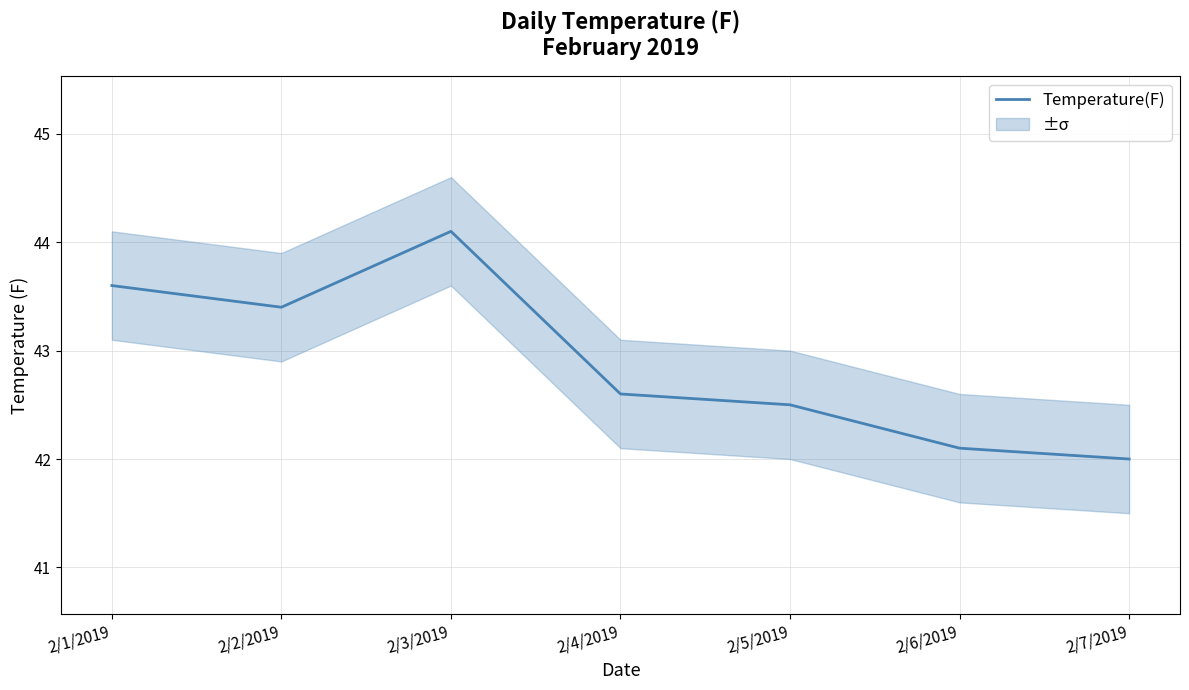

List the labels in order of value, smallest first.

2/7/2019, 2/6/2019, 2/5/2019, 2/4/2019, 2/2/2019, 2/1/2019, 2/3/2019